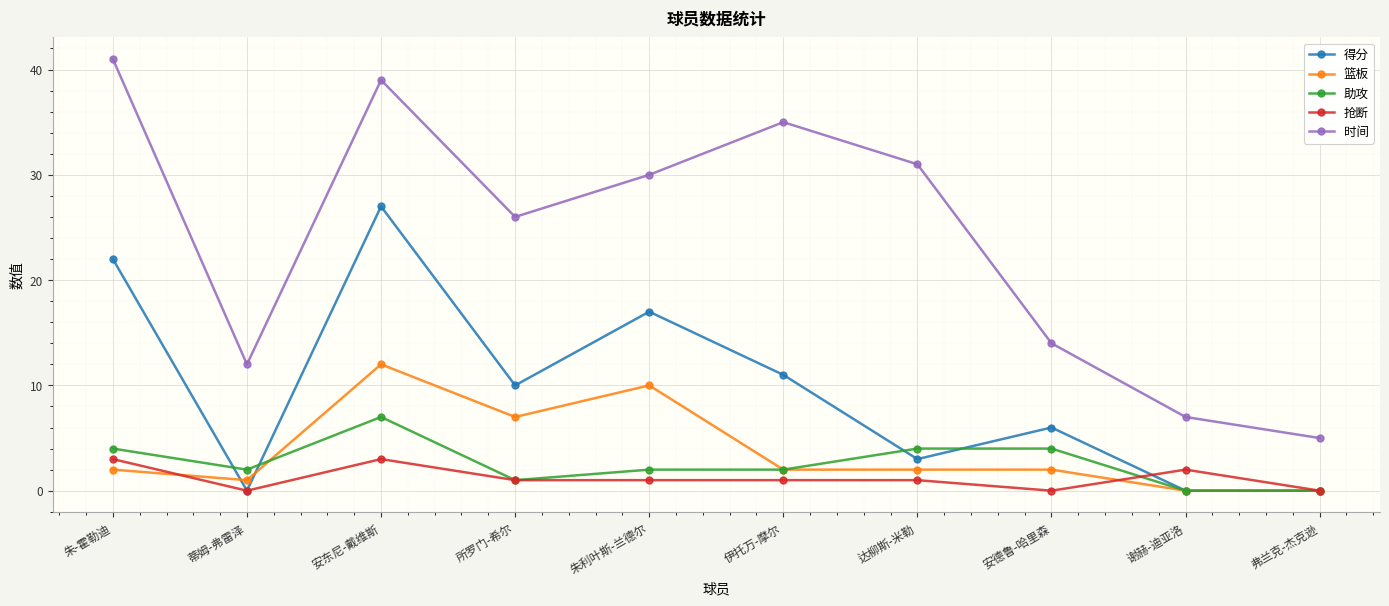

Is the value of 得分 at 朱-霍勒迪 greater than the value of 时间 at 蒂姆-弗雷泽?

Yes